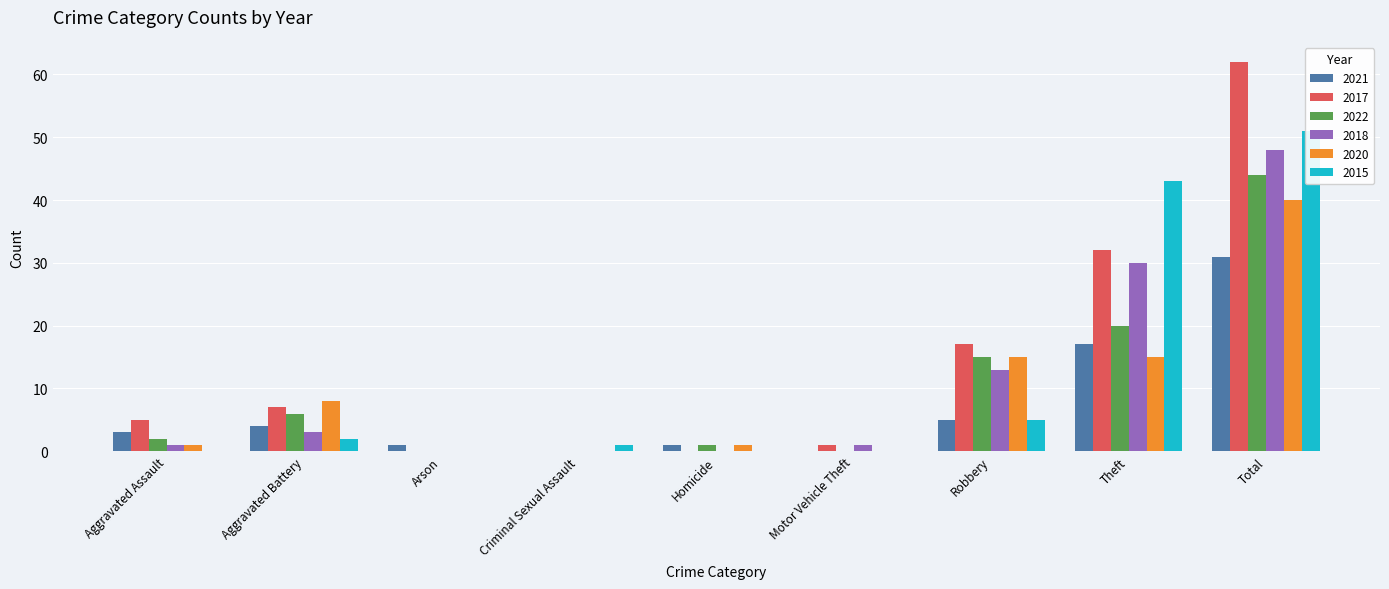

What is the value of the 2022 bar at the 8th from the left?

20